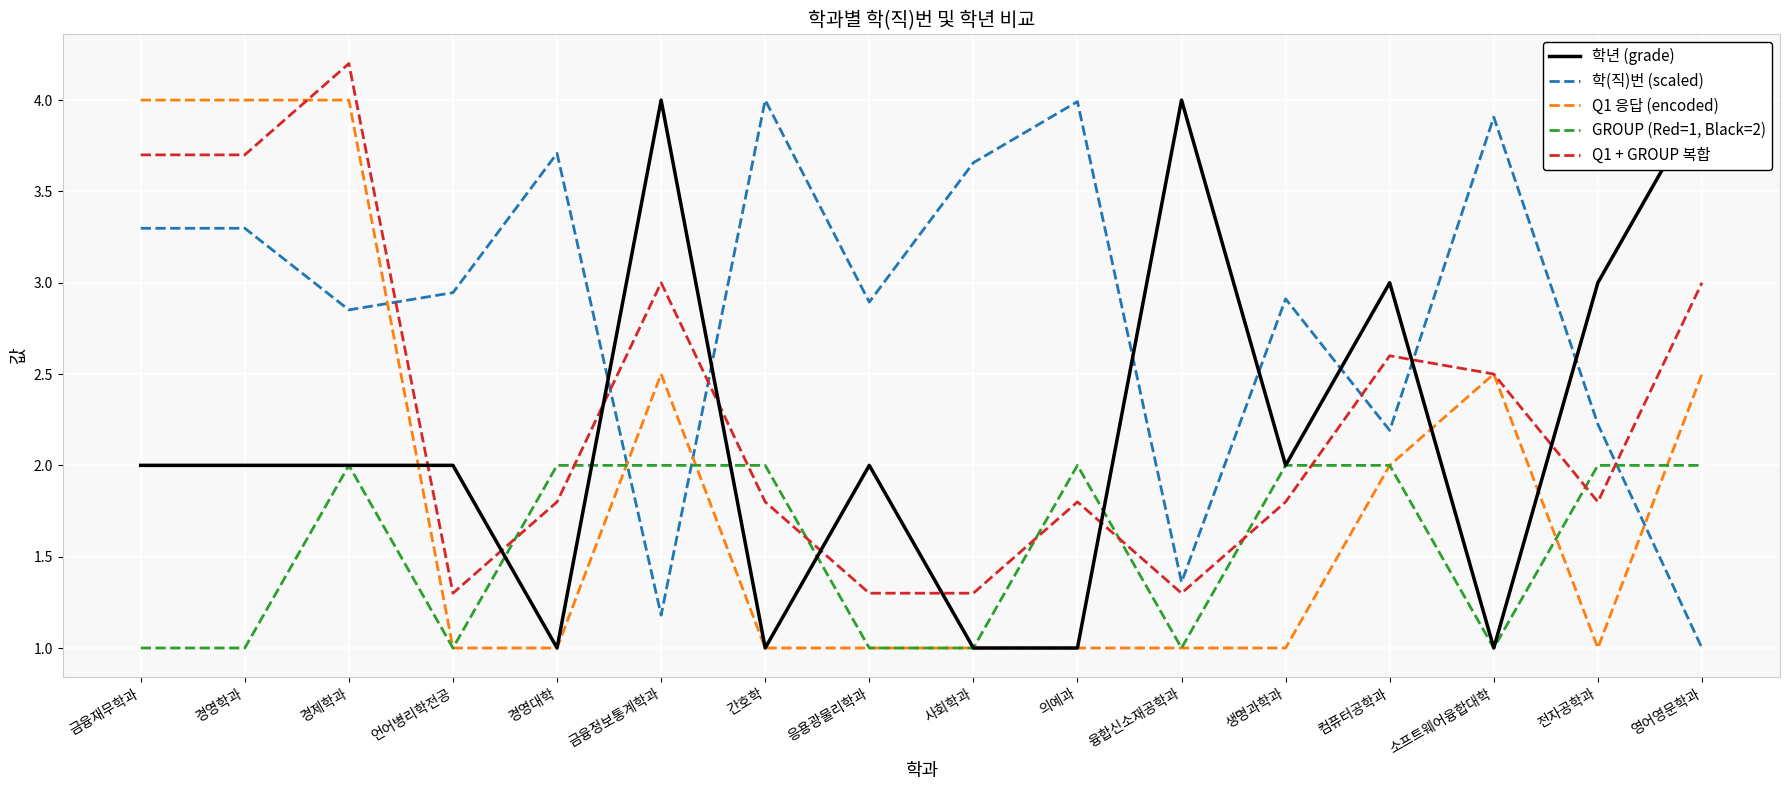

What is the sum of the 학(직)번 (scaled) values at 경제학과 and 경영대학?

6.6